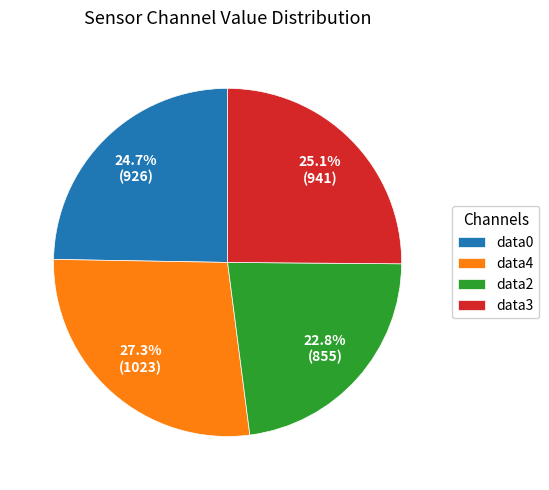

Is there a majority slice in this chart?

No